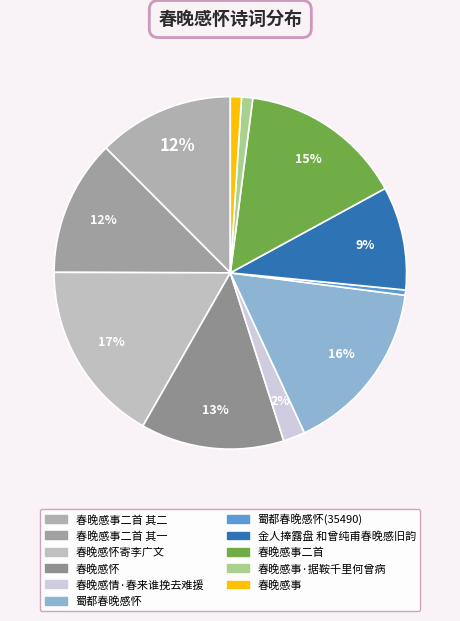

How many segments does this pie chart have?

11